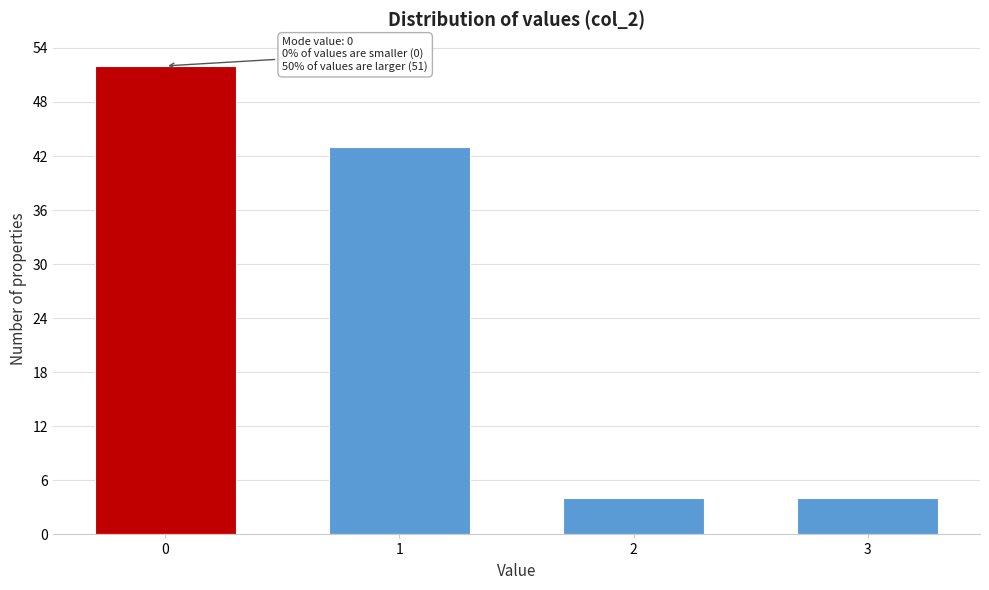

Reading right to left, list all the values displayed in this chart.

4	4	43	52